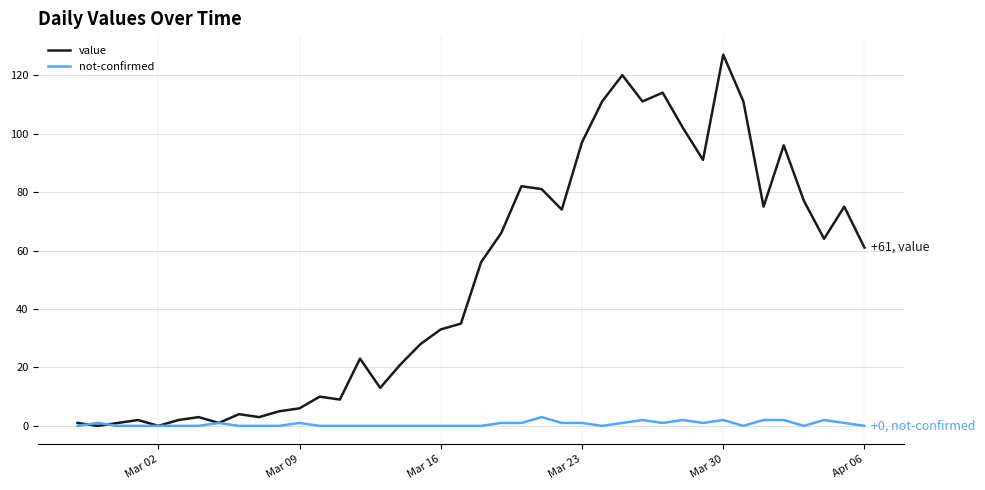

Rank the series by their maximum value, from highest to lowest.

value, not-confirmed